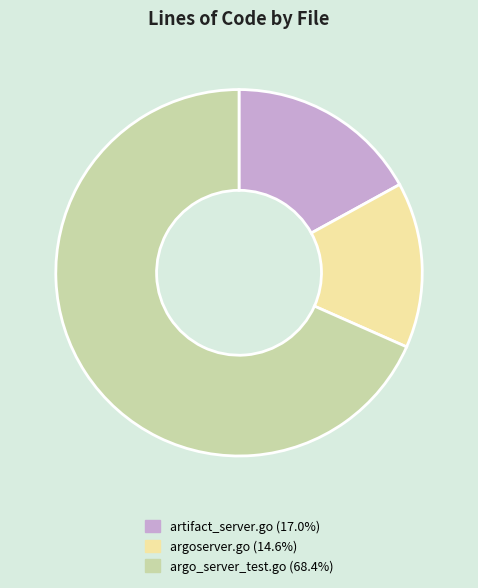

Between artifact_server.go and argoserver.go, which is larger?

artifact_server.go